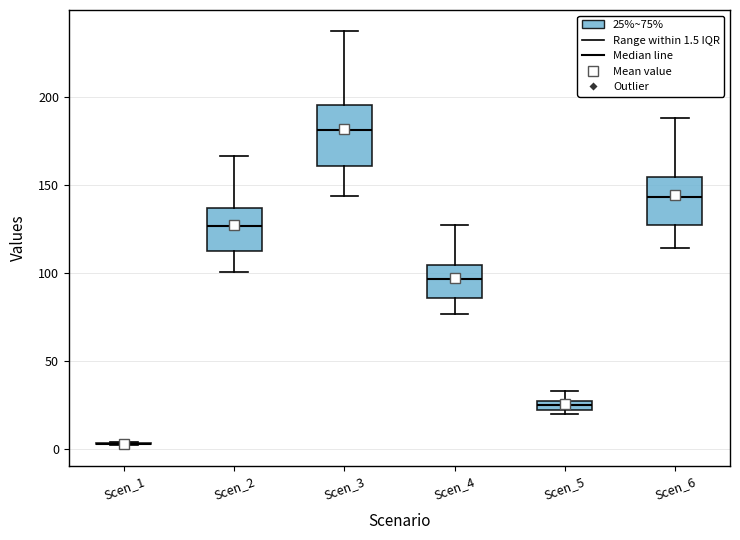

Comparing the boxes themselves (not the whiskers), which one is the tallest?

Scen_3